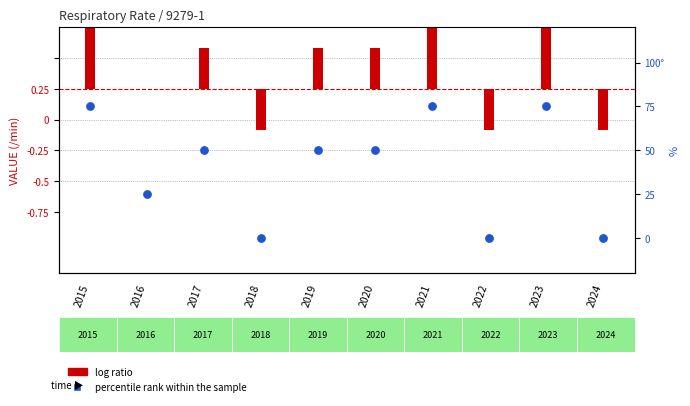

What is the change in value from 2016 to 2019?

+25